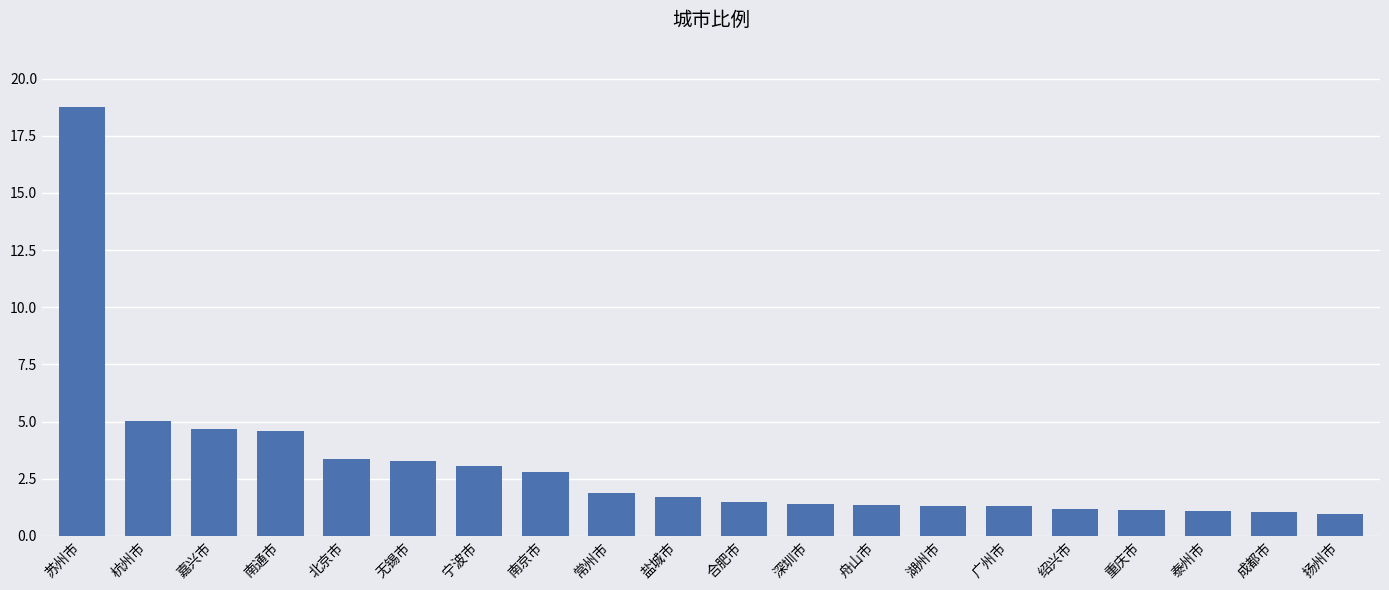

What is the label of the 12th bar from the right?

常州市